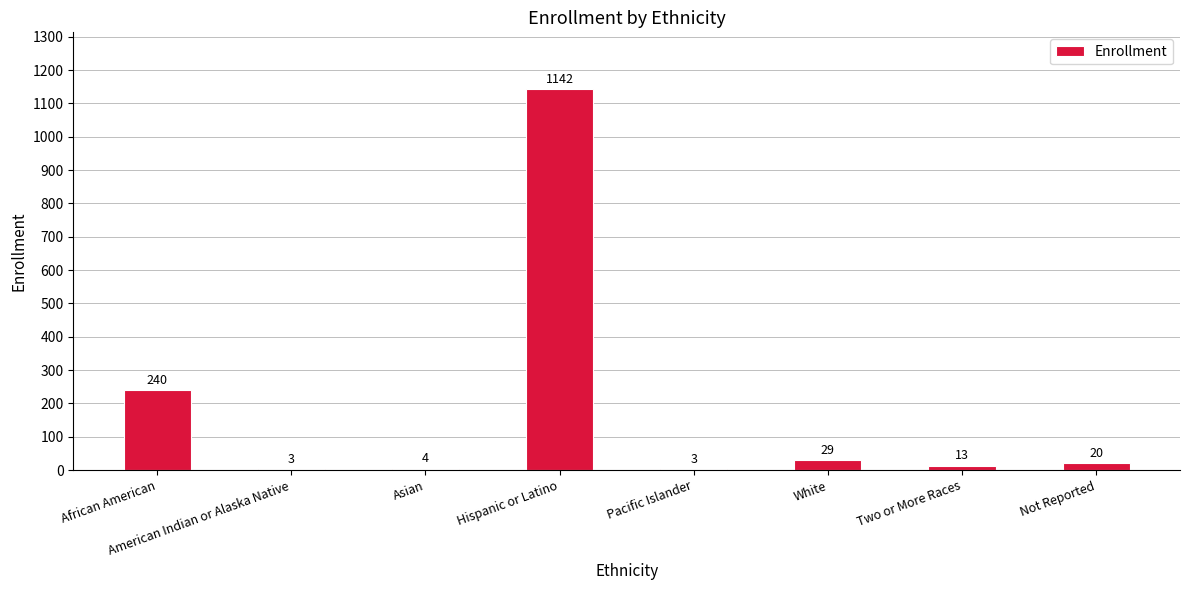

Is it true that the value at African American is 67?

False